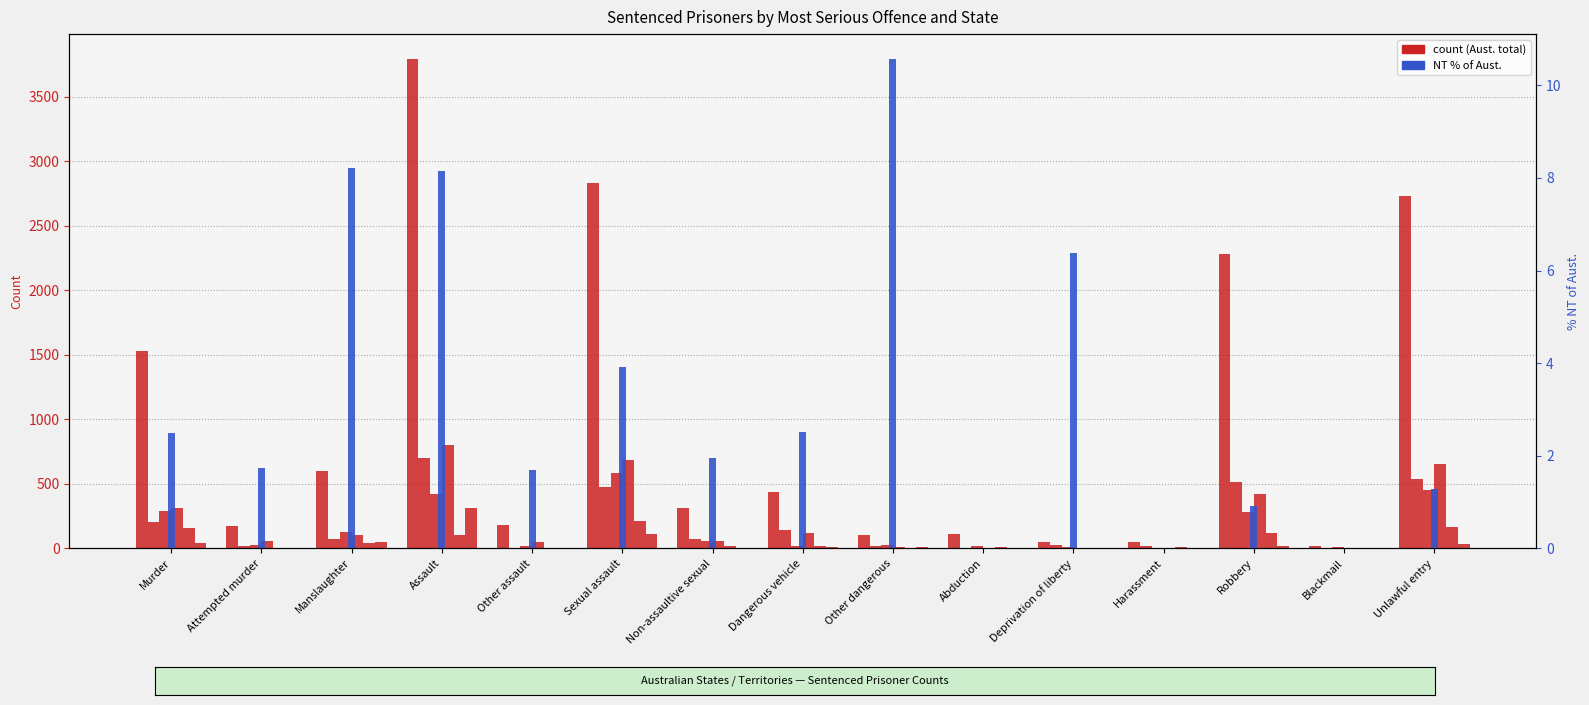

Between Murder and Attempted murder, which is larger?

Murder